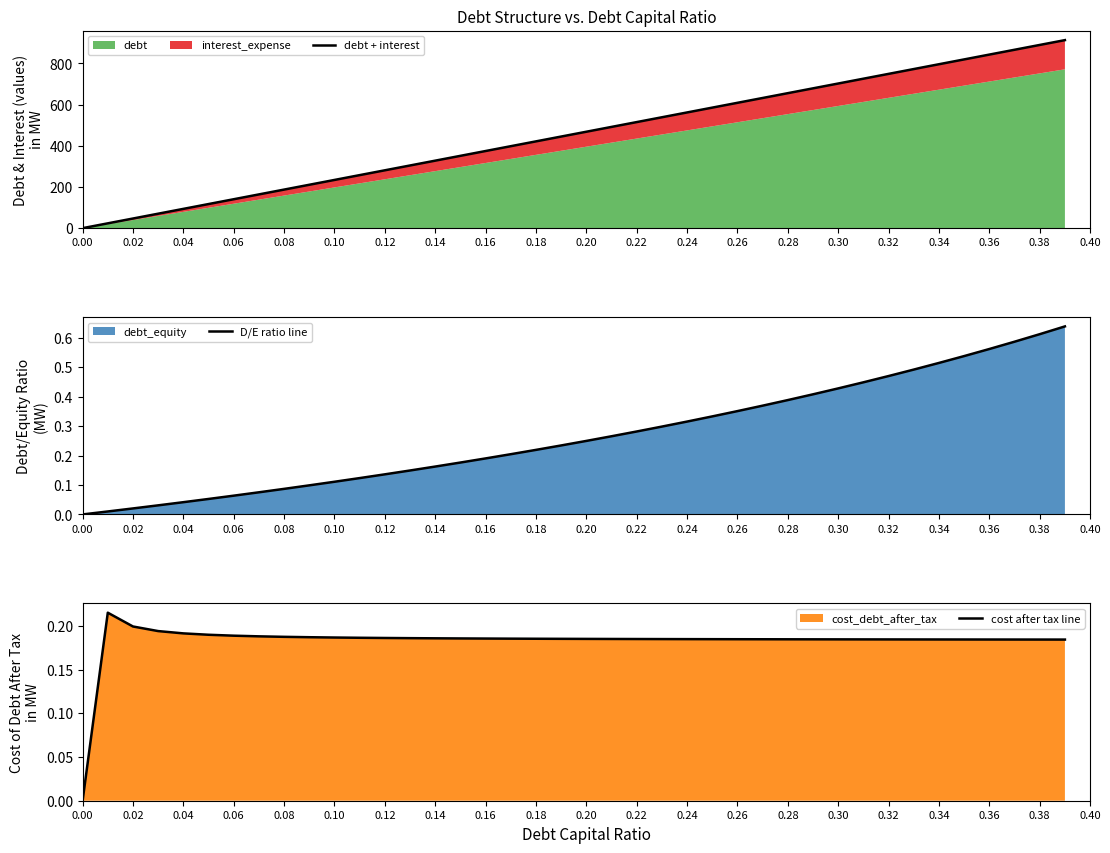

What is the sum of the cost after tax line values at 0.18 and 0.04?

0.4